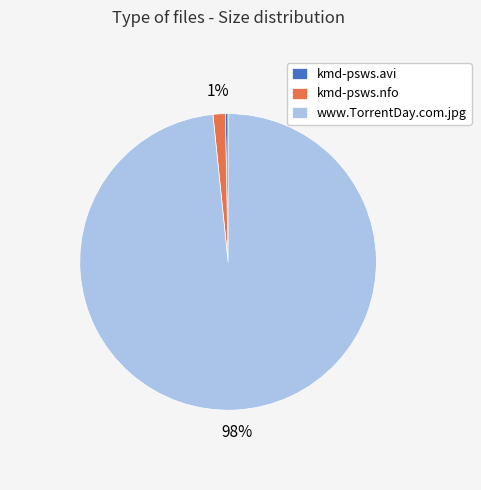

Rank the categories by value from highest to lowest.

www.TorrentDay.com.jpg, kmd-psws.nfo, kmd-psws.avi